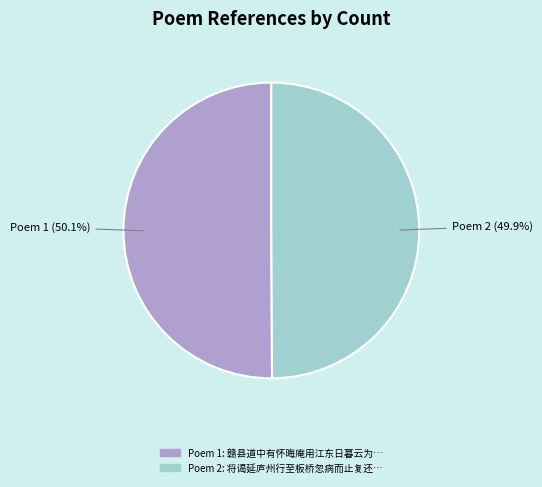

Is there any slice that represents more than half of the pie?

Yes